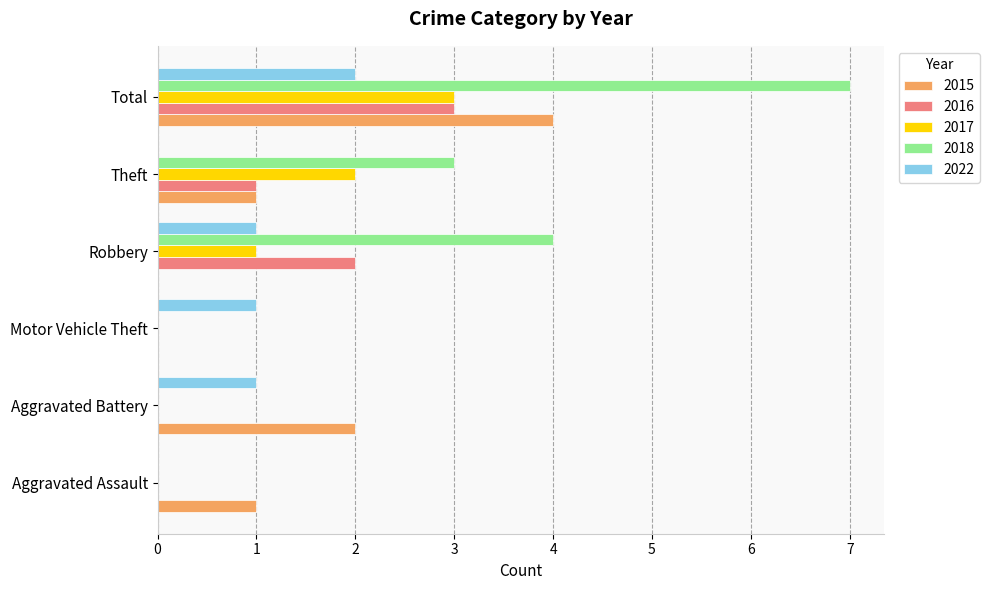

The value of 2016 at Theft is 0. True or false?

False